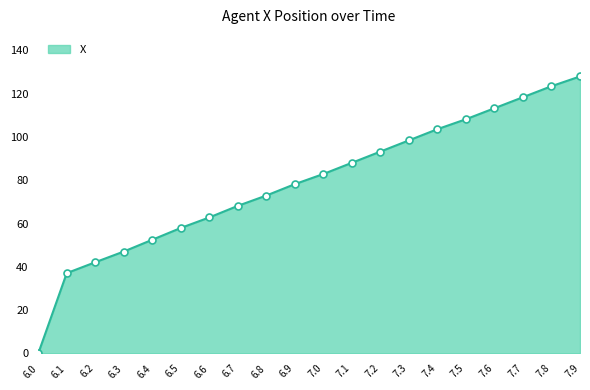

What is the ratio of the value at 7.0 to the value at 6.7?

1.2